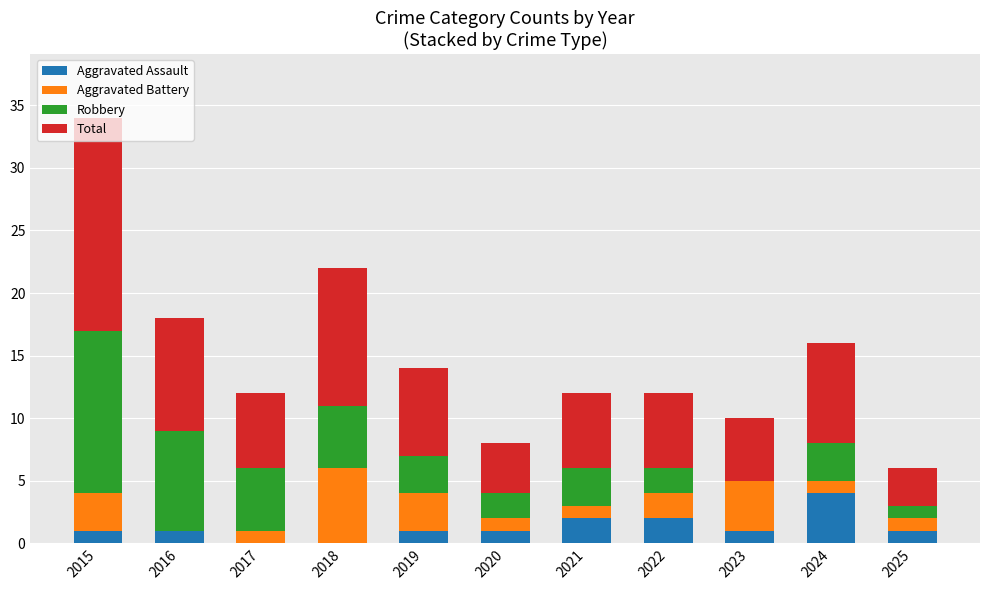

The Aggravated Assault series shows -3 at 2018. True or false?

False